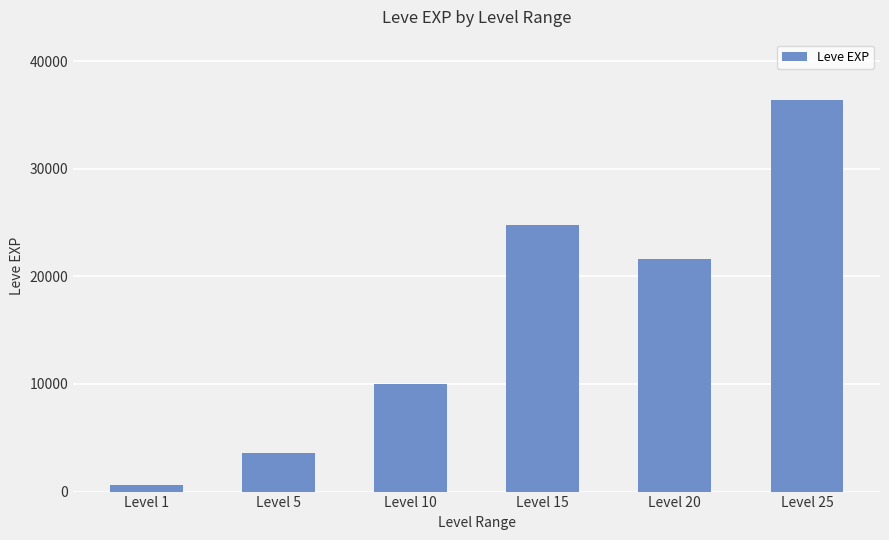

What is the difference between the values at Level 10 and Level 25?

26400